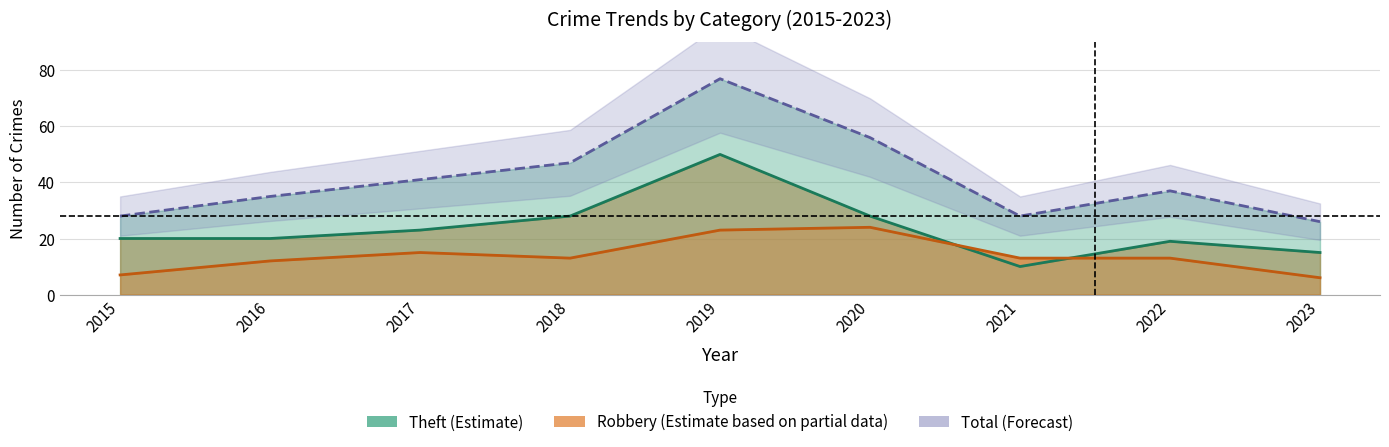

What is the value of the Total (Forecast) point at the 7th from the left?

28